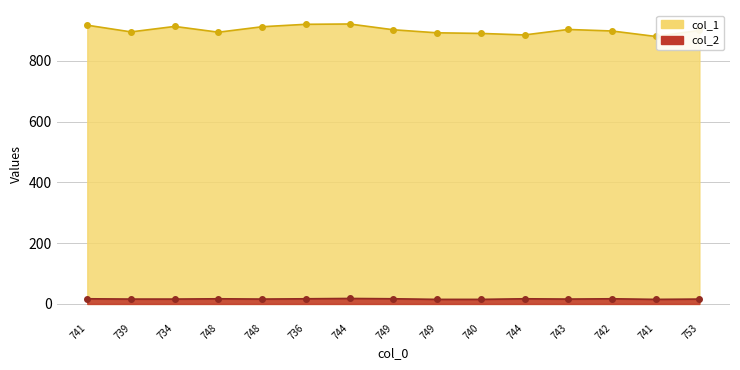

At which category is the sum across all series the highest?

744